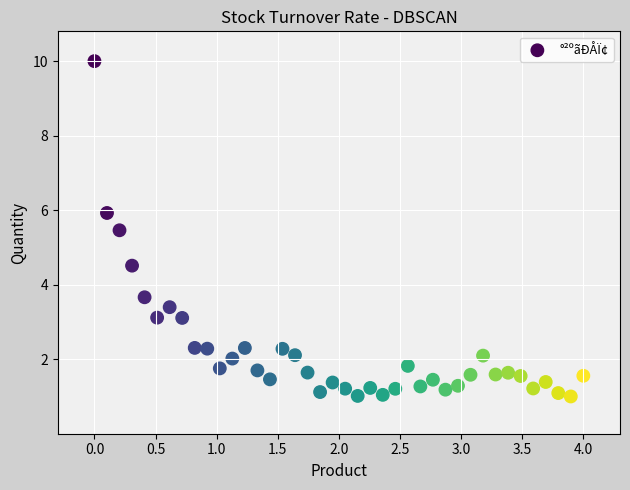

What is the range of X values (max minus min)?

4.0